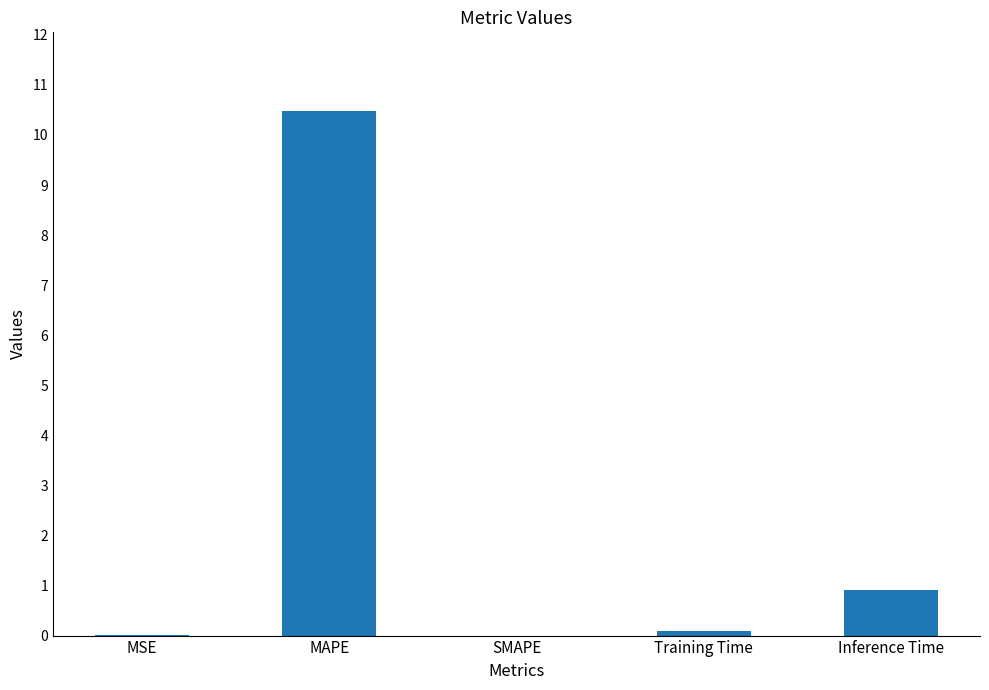

At which label is the value closest to 5?

Inference Time